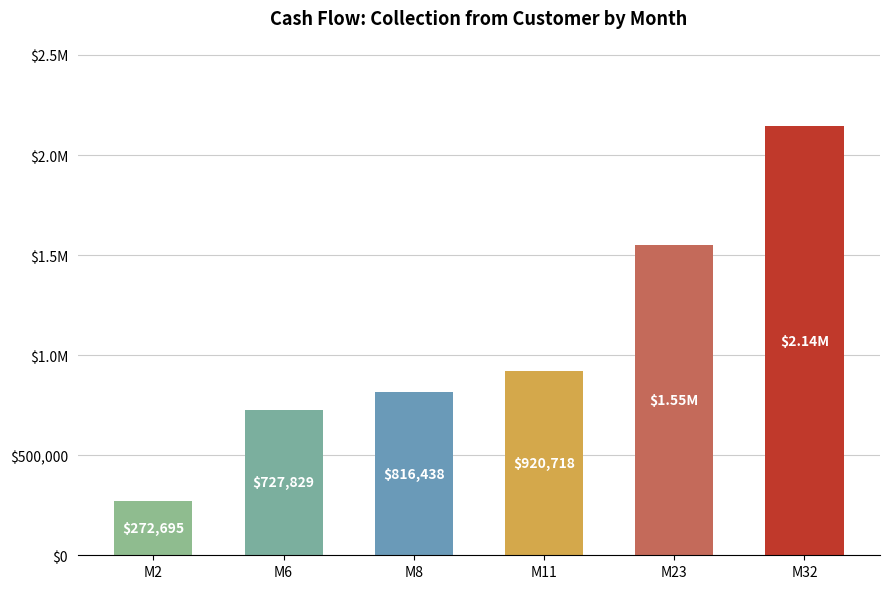

True or false: the data shows 659467.0 at M32.

False